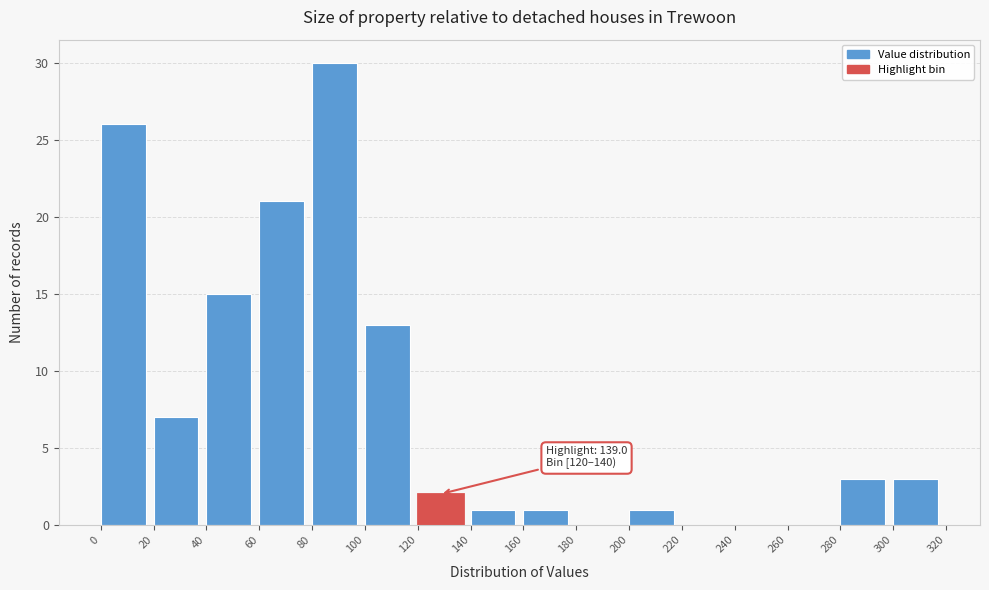

Over which range of the x-axis is the bar tallest?

80 to 100